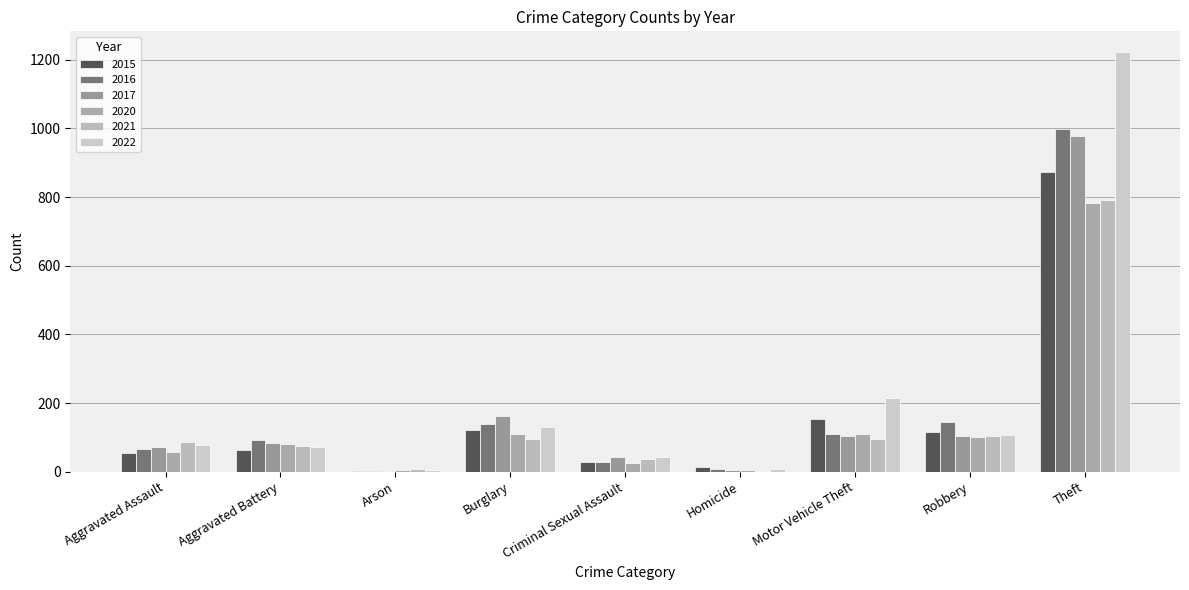

Rank the categories by 2021 value from lowest to highest.

Homicide, Arson, Criminal Sexual Assault, Aggravated Battery, Aggravated Assault, Burglary, Motor Vehicle Theft, Robbery, Theft